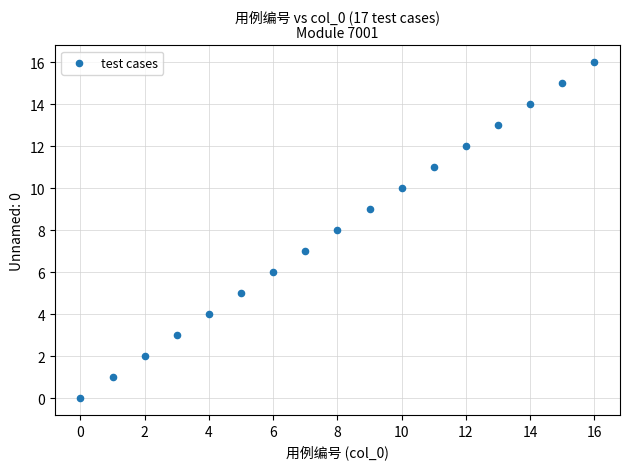

What is the range of Y values (max minus min)?

16